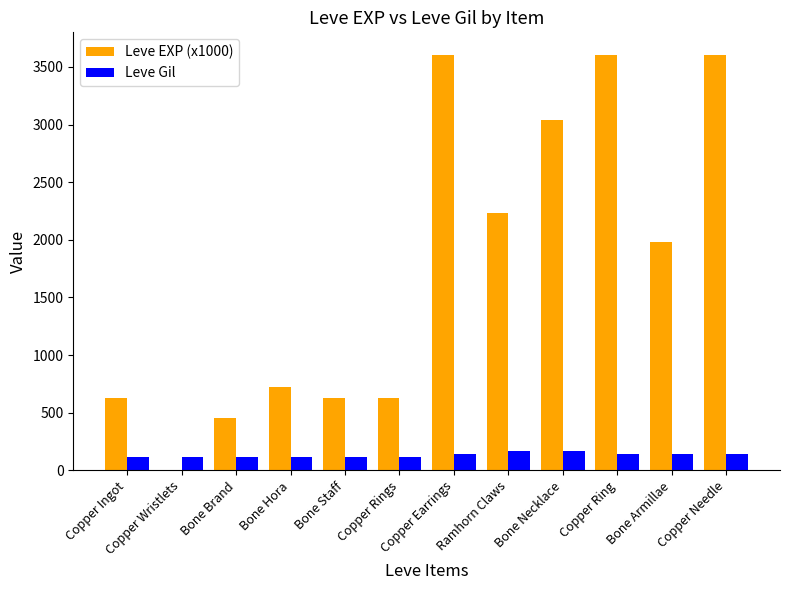

What is the total value across all series at Bone Staff?

743